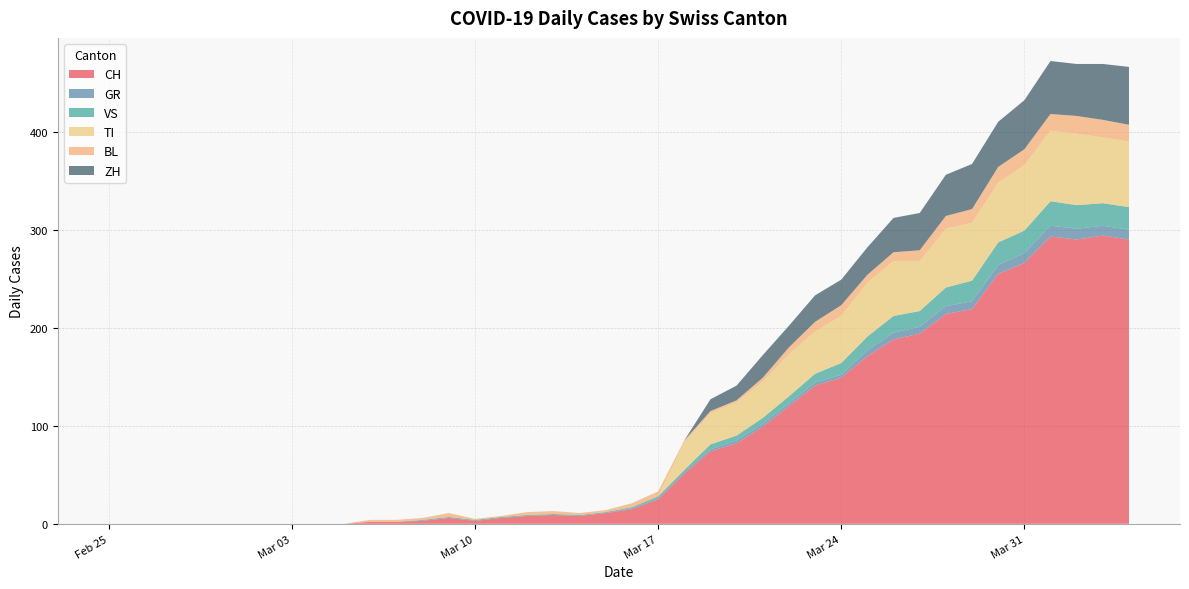

Reading left to right, transcribe all the data shown in this chart.

CH: 2020-02-25=0	2020-02-26=0	2020-02-27=0	2020-02-28=0	2020-02-29=0	2020-03-01=0	2020-03-02=0	2020-03-03=0	2020-03-04=0	2020-03-05=0	2020-03-06=2	2020-03-07=2	2020-03-08=3	2020-03-09=6	2020-03-10=3	2020-03-11=6	2020-03-12=8	2020-03-13=9	2020-03-14=8	2020-03-15=11	2020-03-16=15	2020-03-17=25	2020-03-18=51	2020-03-19=74	2020-03-20=82	2020-03-21=99	2020-03-22=120	2020-03-23=141	2020-03-24=149	2020-03-25=171	2020-03-26=188	2020-03-27=194	2020-03-28=214	2020-03-29=219	2020-03-30=255	2020-03-31=266	2020-04-01=293	2020-04-02=290	2020-04-03=294	2020-04-04=290
GR: 2020-02-25=0	2020-02-26=0	2020-02-27=0	2020-02-28=0	2020-02-29=0	2020-03-01=0	2020-03-02=0	2020-03-03=0	2020-03-04=0	2020-03-05=0	2020-03-06=0	2020-03-07=0	2020-03-08=0	2020-03-09=0	2020-03-10=0	2020-03-11=0	2020-03-12=0	2020-03-13=0	2020-03-14=0	2020-03-15=0	2020-03-16=1	2020-03-17=1	2020-03-18=2	2020-03-19=2	2020-03-20=3	2020-03-21=3	2020-03-22=3	2020-03-23=3	2020-03-24=3	2020-03-25=6	2020-03-26=7	2020-03-27=7	2020-03-28=8	2020-03-29=8	2020-03-30=9	2020-03-31=10	2020-04-01=11	2020-04-02=11	2020-04-03=10	2020-04-04=10
VS: 2020-02-25=0	2020-02-26=0	2020-02-27=0	2020-02-28=0	2020-02-29=0	2020-03-01=0	2020-03-02=0	2020-03-03=0	2020-03-04=0	2020-03-05=0	2020-03-06=0	2020-03-07=0	2020-03-08=1	2020-03-09=1	2020-03-10=1	2020-03-11=1	2020-03-12=1	2020-03-13=1	2020-03-14=1	2020-03-15=1	2020-03-16=1	2020-03-17=2	2020-03-18=2	2020-03-19=5	2020-03-20=5	2020-03-21=6	2020-03-22=7	2020-03-23=9	2020-03-24=12	2020-03-25=14	2020-03-26=17	2020-03-27=16	2020-03-28=19	2020-03-29=21	2020-03-30=23	2020-03-31=23	2020-04-01=25	2020-04-02=24	2020-04-03=23	2020-04-04=23
TI: 2020-02-25=0	2020-02-26=0	2020-02-27=0	2020-02-28=0	2020-02-29=0	2020-03-01=0	2020-03-02=0	2020-03-03=0	2020-03-04=0	2020-03-05=0	2020-03-06=0	2020-03-07=0	2020-03-08=0	2020-03-09=0	2020-03-10=0	2020-03-11=0	2020-03-12=0	2020-03-13=0	2020-03-14=0	2020-03-15=0	2020-03-16=0	2020-03-17=0	2020-03-18=28	2020-03-19=32	2020-03-20=34	2020-03-21=37	2020-03-22=43	2020-03-23=43	2020-03-24=48	2020-03-25=55	2020-03-26=56	2020-03-27=51	2020-03-28=60	2020-03-29=59	2020-03-30=61	2020-03-31=67	2020-04-01=72	2020-04-02=73	2020-04-03=67	2020-04-04=67
BL: 2020-02-25=0	2020-02-26=0	2020-02-27=0	2020-02-28=0	2020-02-29=0	2020-03-01=0	2020-03-02=0	2020-03-03=0	2020-03-04=0	2020-03-05=0	2020-03-06=2	2020-03-07=2	2020-03-08=2	2020-03-09=4	2020-03-10=1	2020-03-11=1	2020-03-12=3	2020-03-13=3	2020-03-14=2	2020-03-15=2	2020-03-16=4	2020-03-17=5	2020-03-18=2	2020-03-19=2	2020-03-20=2	2020-03-21=4	2020-03-22=7	2020-03-23=10	2020-03-24=11	2020-03-25=8	2020-03-26=9	2020-03-27=11	2020-03-28=13	2020-03-29=14	2020-03-30=16	2020-03-31=16	2020-04-01=17	2020-04-02=18	2020-04-03=18	2020-04-04=17
ZH: 2020-02-25=0	2020-02-26=0	2020-02-27=0	2020-02-28=0	2020-02-29=0	2020-03-01=0	2020-03-02=0	2020-03-03=0	2020-03-04=0	2020-03-05=0	2020-03-06=0	2020-03-07=0	2020-03-08=0	2020-03-09=0	2020-03-10=0	2020-03-11=0	2020-03-12=0	2020-03-13=0	2020-03-14=0	2020-03-15=0	2020-03-16=0	2020-03-17=0	2020-03-18=0	2020-03-19=12	2020-03-20=15	2020-03-21=23	2020-03-22=22	2020-03-23=27	2020-03-24=26	2020-03-25=28	2020-03-26=35	2020-03-27=38	2020-03-28=42	2020-03-29=46	2020-03-30=46	2020-03-31=50	2020-04-01=54	2020-04-02=53	2020-04-03=57	2020-04-04=59